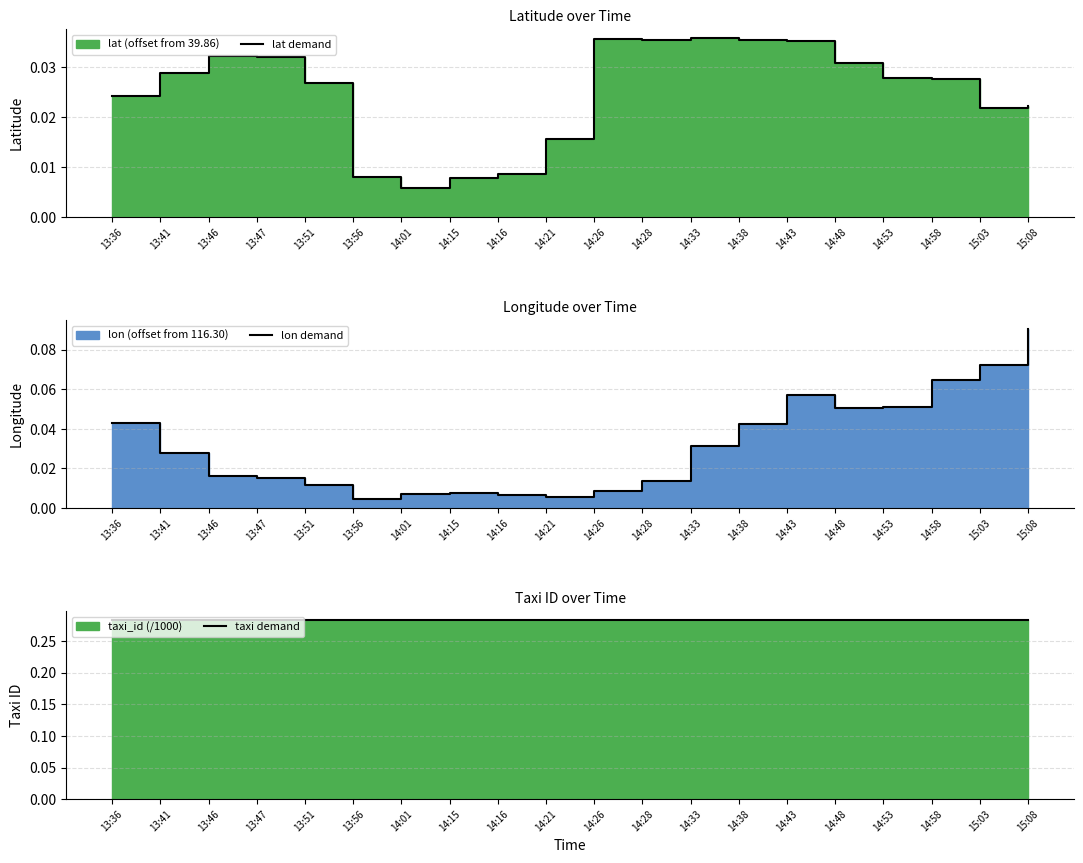

What is the sum of the lon demand values at 14:53 and 14:28?

0.1